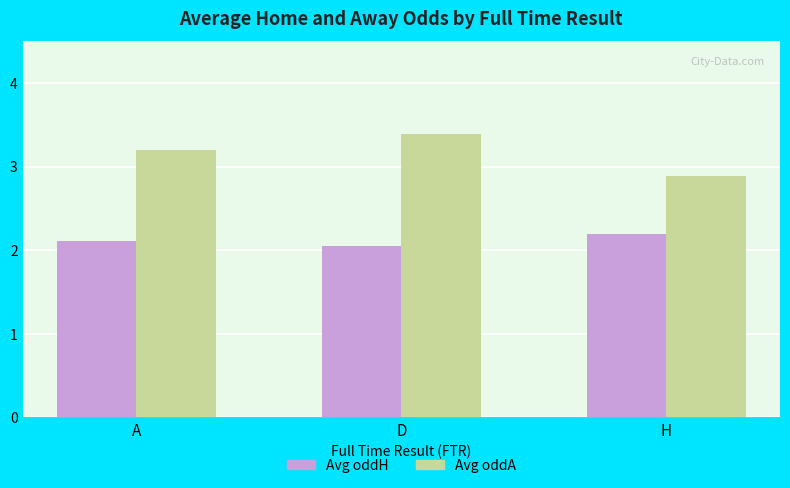

At how many categories does at least one series exceed 2?

3